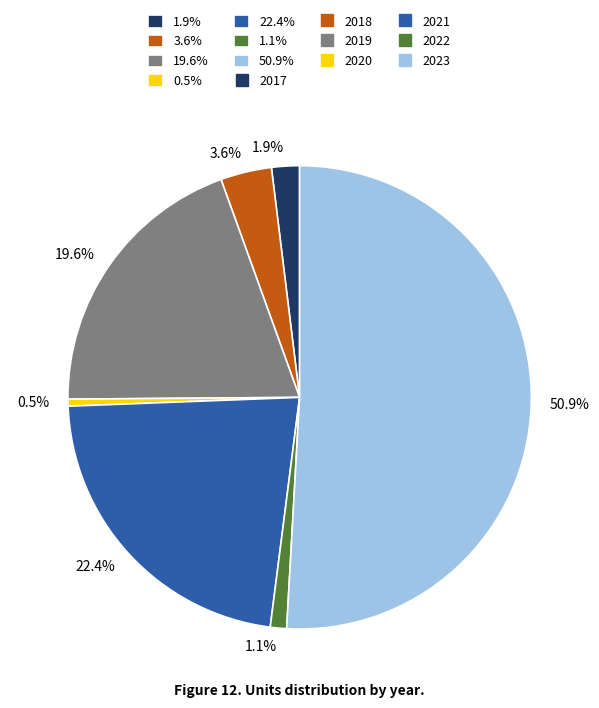

To the nearest percent, what is the average slice percentage?

14%